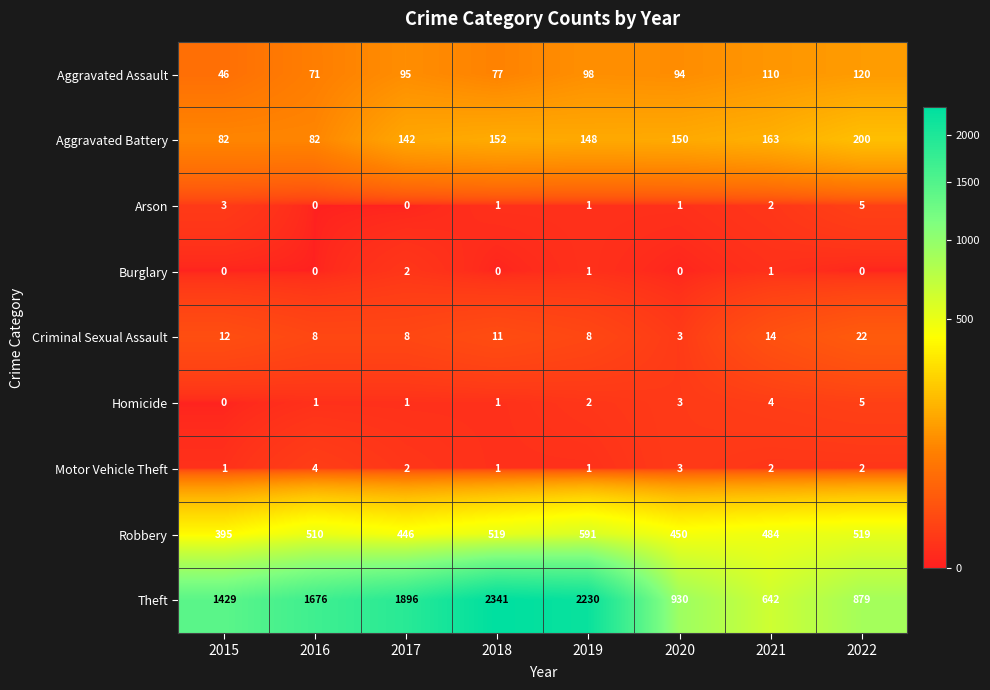

How many Motor Vehicle Theft values are between 1 and 3?

7